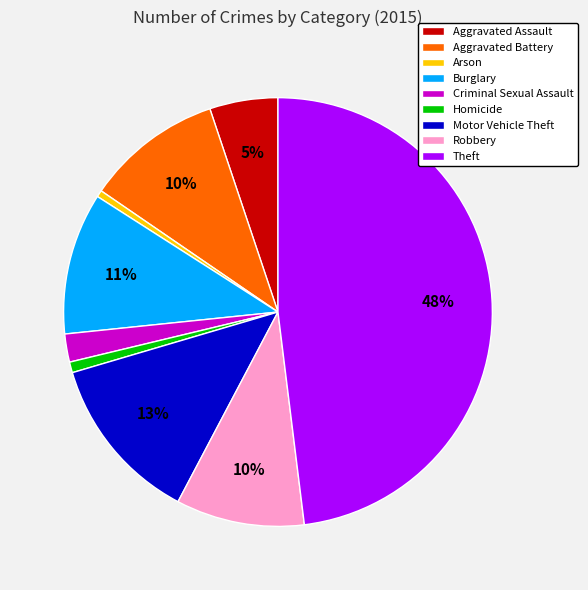

Does Criminal Sexual Assault represent more than half of the total?

No